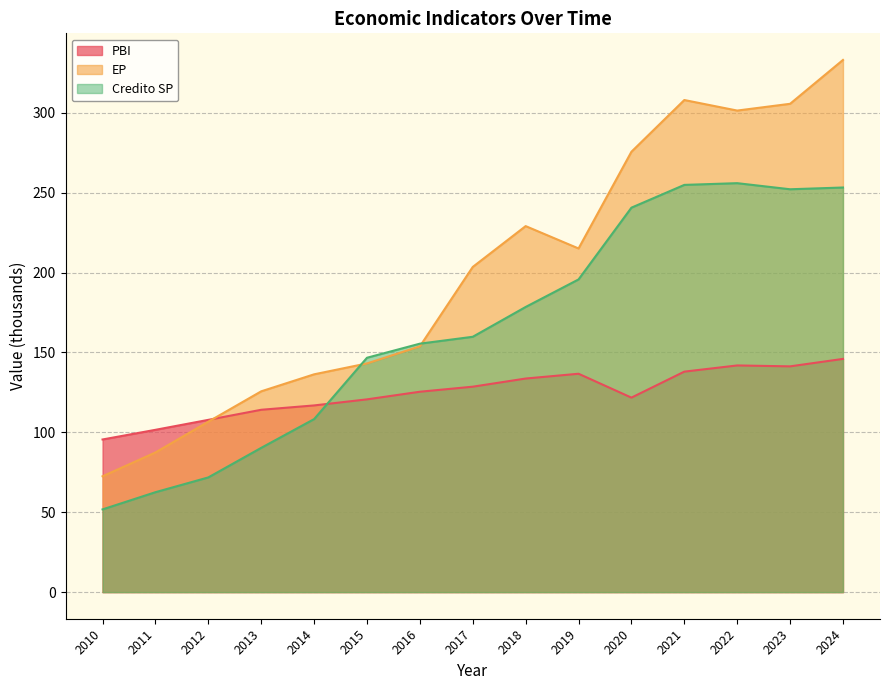

At which category is the sum across all series the highest?

2024